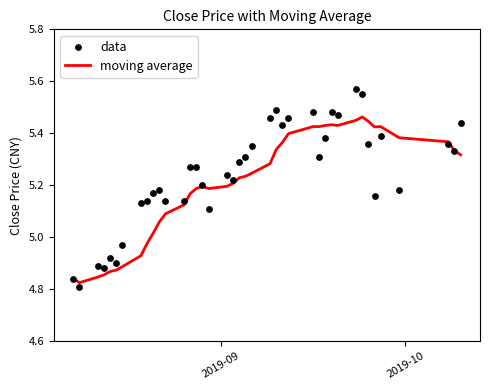

What are all the series names shown in the legend?

moving average, data